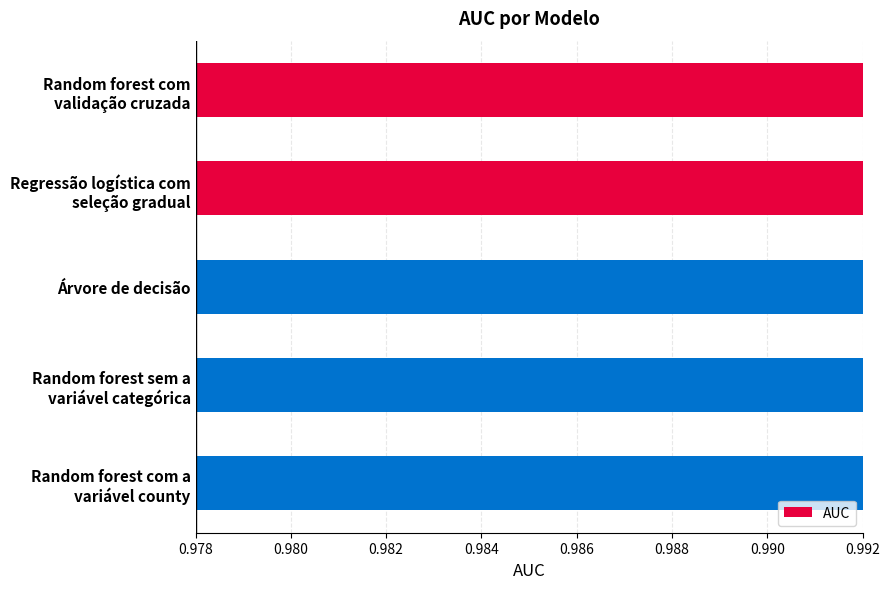

What is the value of the 3rd bar from the left?

1.0